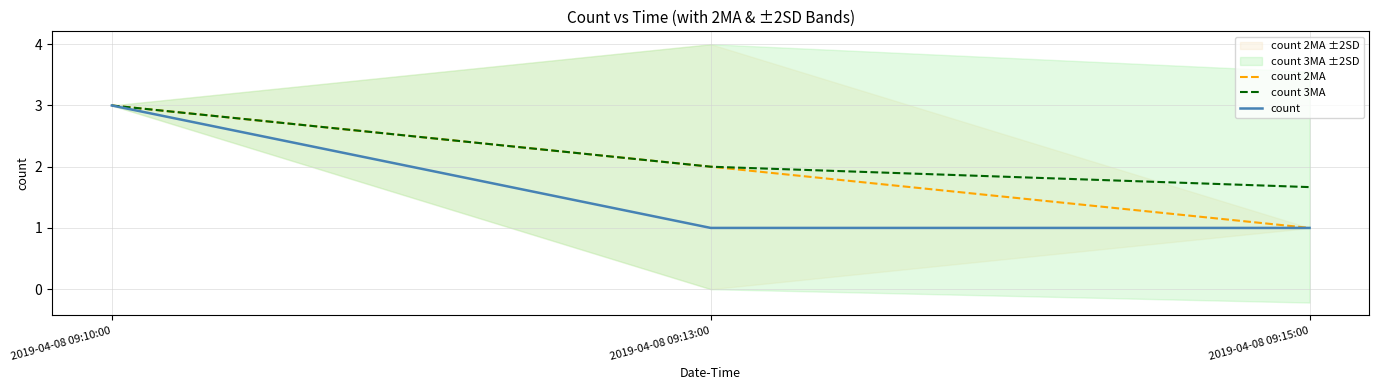

Count the number of categories in the chart.

3